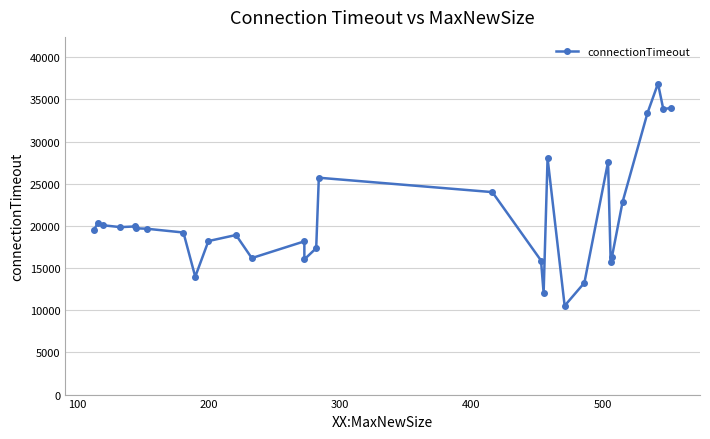

Count the number of values greater than 19672.

14